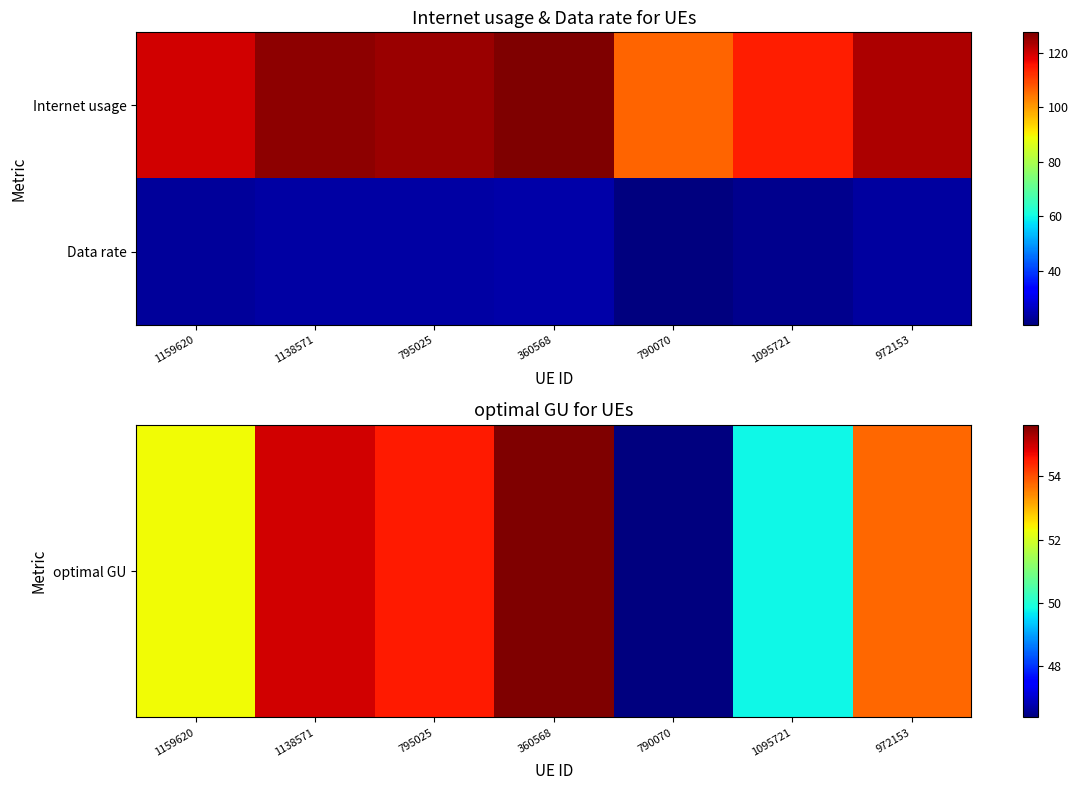

How many series are shown in this chart?

2